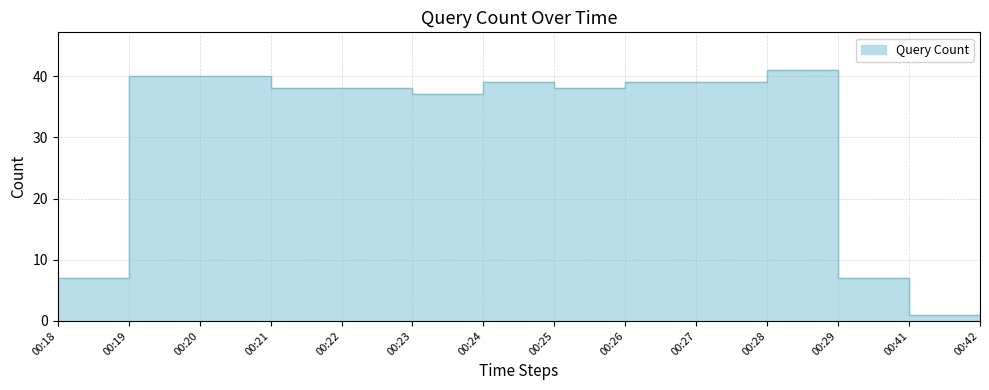

Read the value at 00:21, to the nearest 10.

40